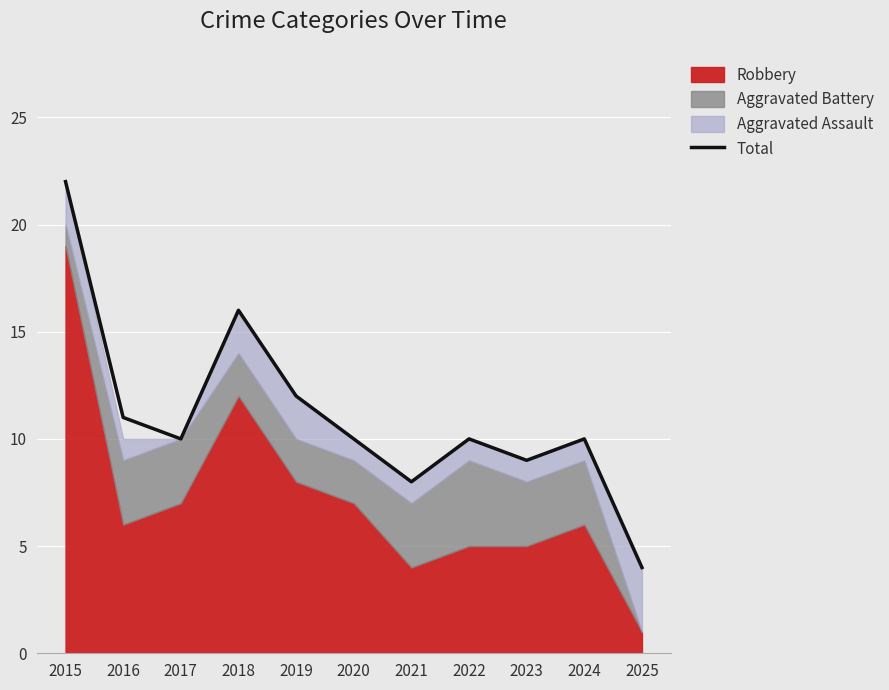

What is the ratio of the value at 2015 to the value at 2019?

1.8